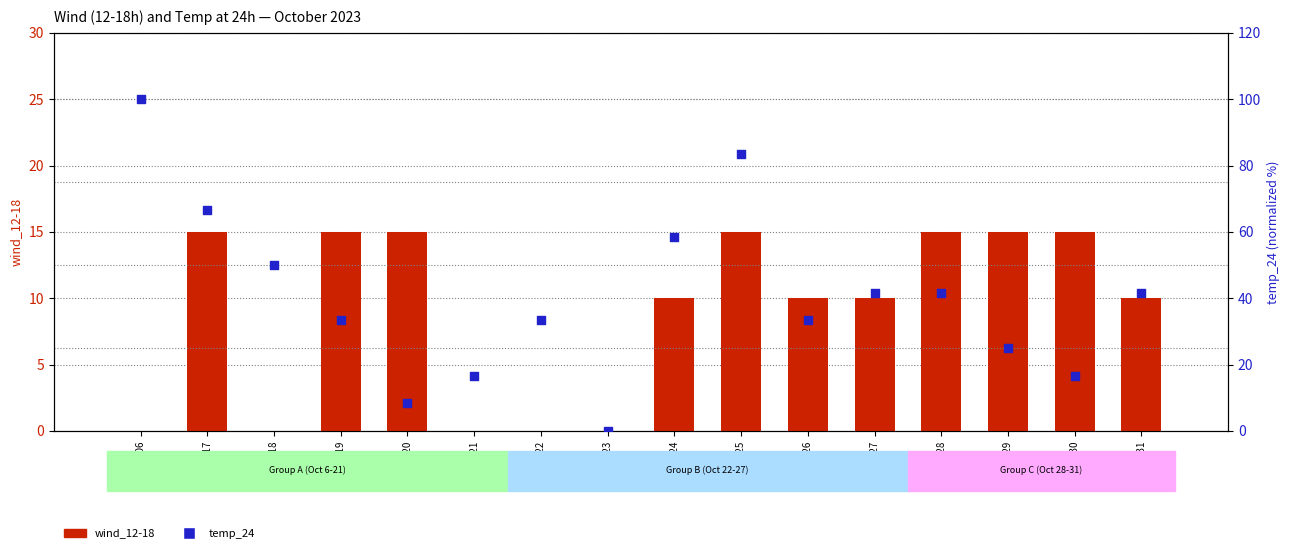

Which series has the largest Y range (max minus min)?

temp_24 (normalized)